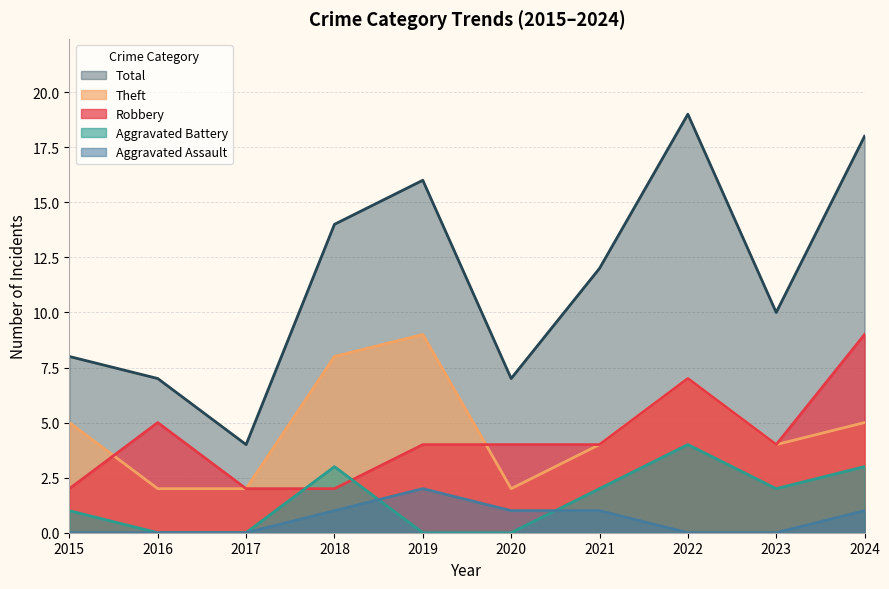

How many data points does each series have?

10